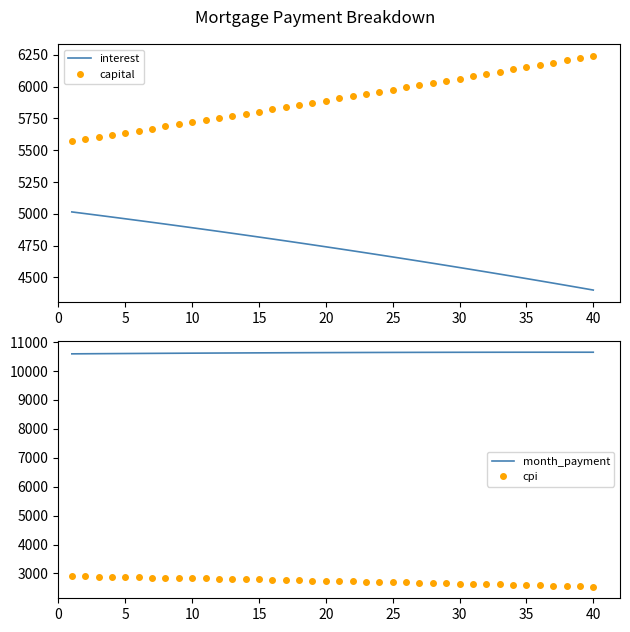

True or false: capital has more than 2 points higher than both neighbors.

False